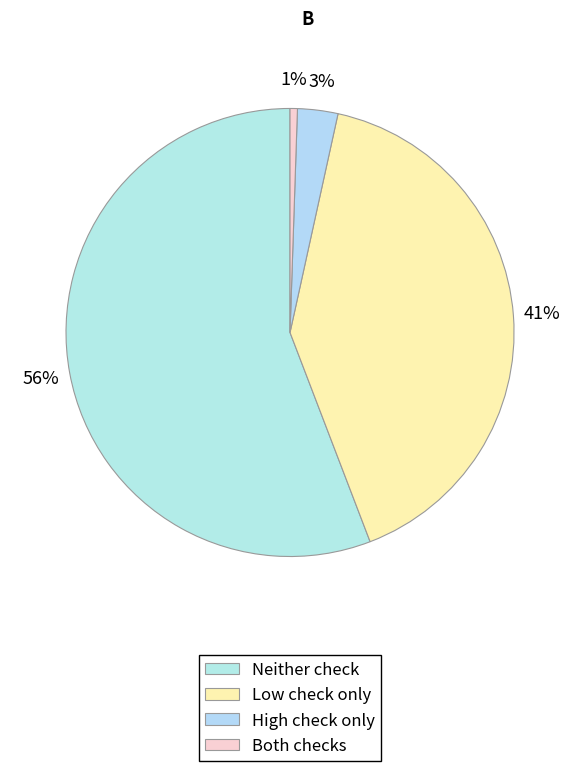

Count the number of slices in the pie.

4